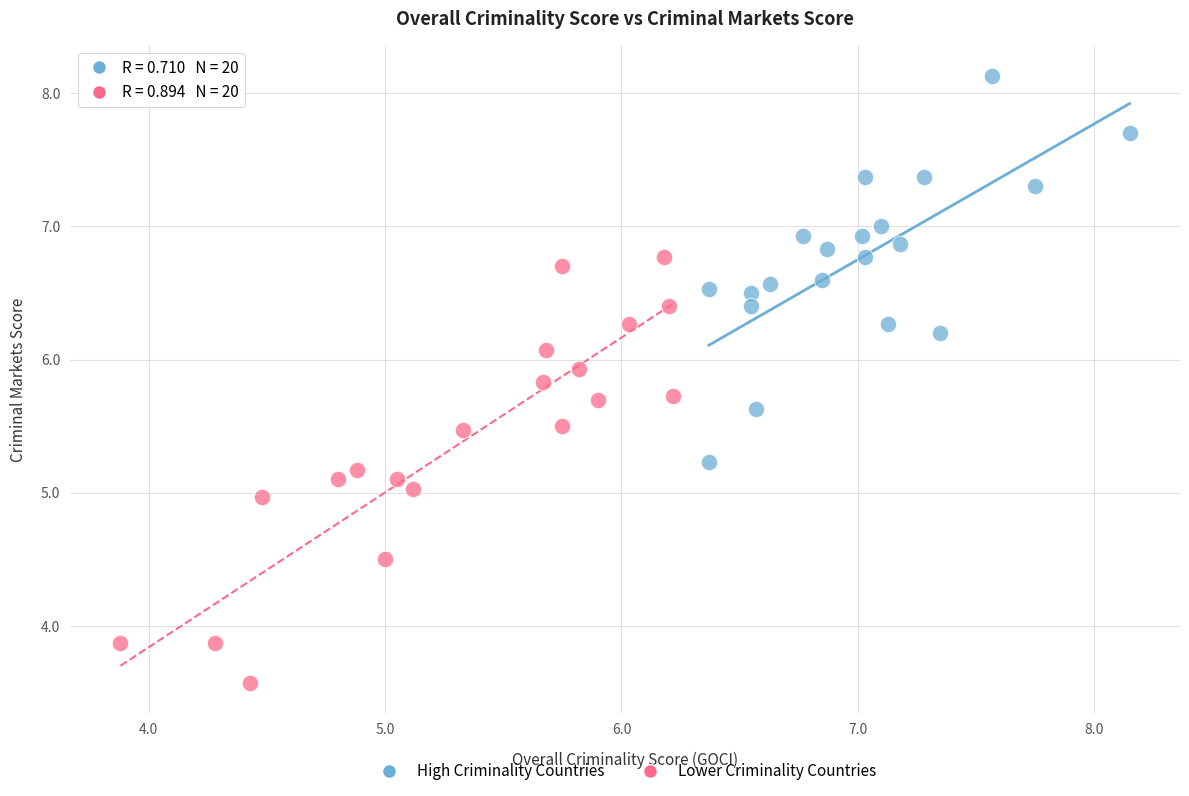

Which series has the widest spread of Y values?

Lower Criminality Countries